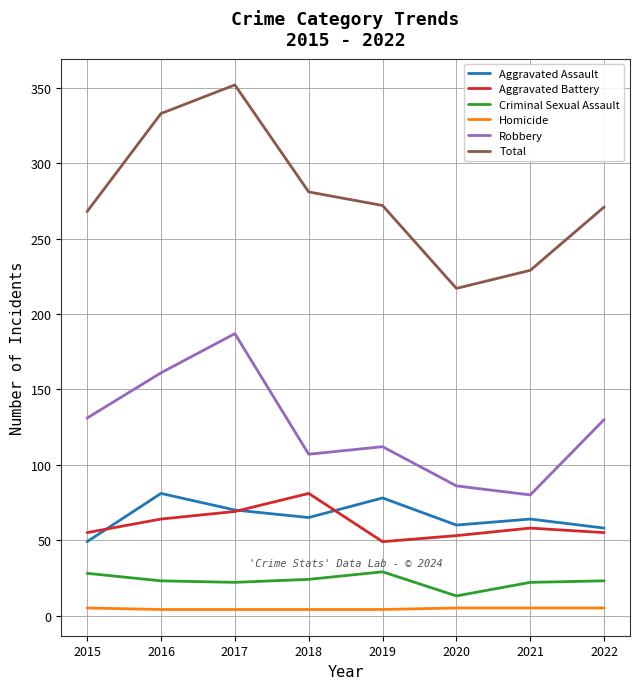

What is the maximum value shown in the chart?

352